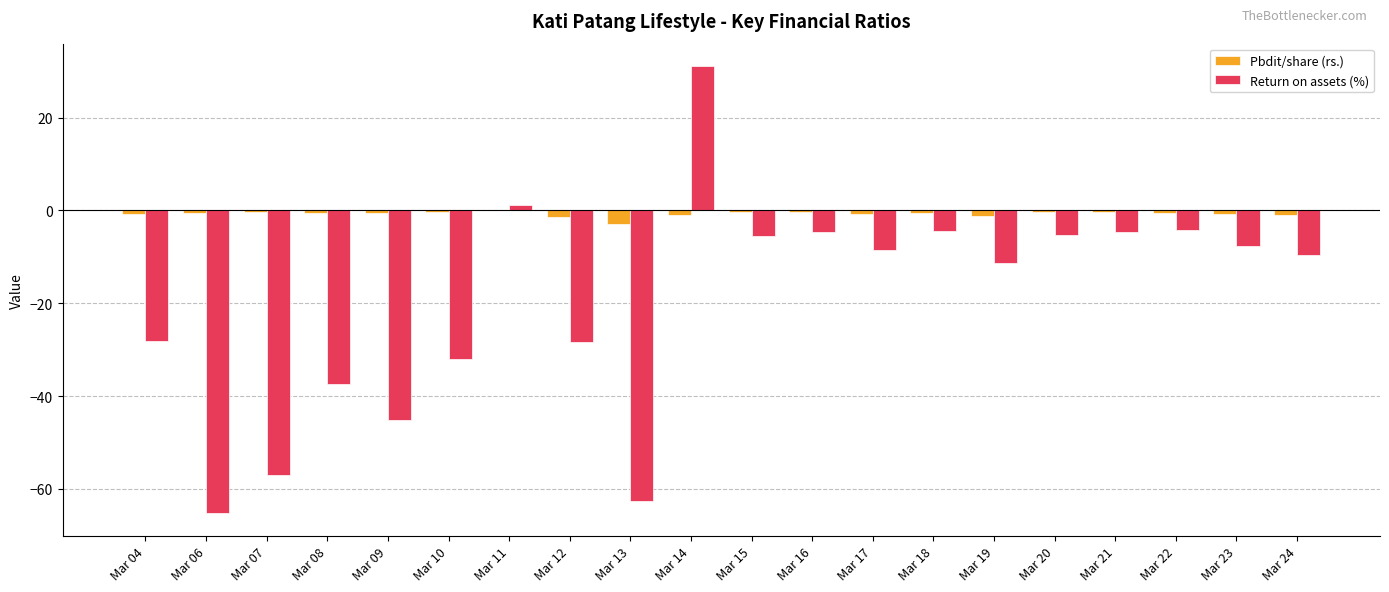

How many values in Return on assets (%) are above zero?

2